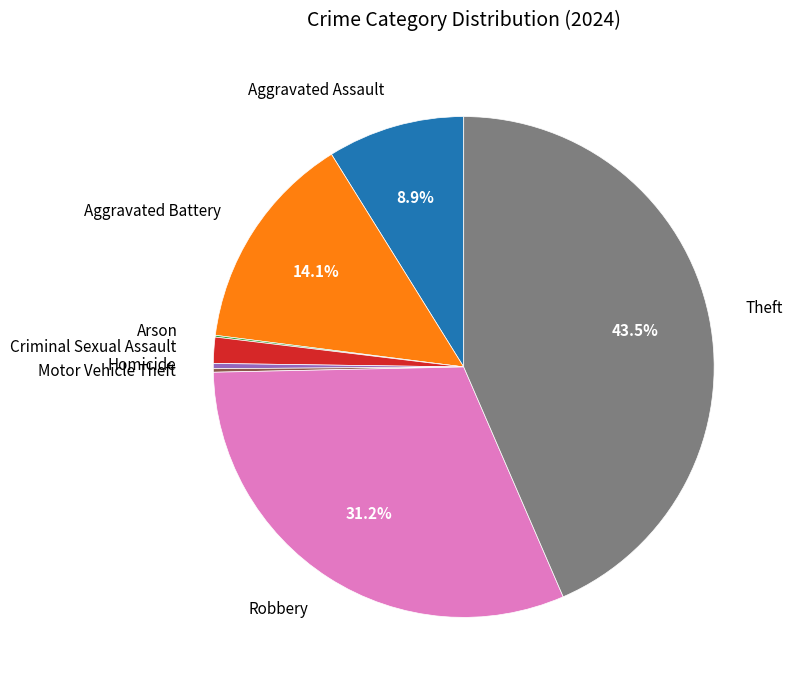

Is Aggravated Battery the majority of the pie?

No